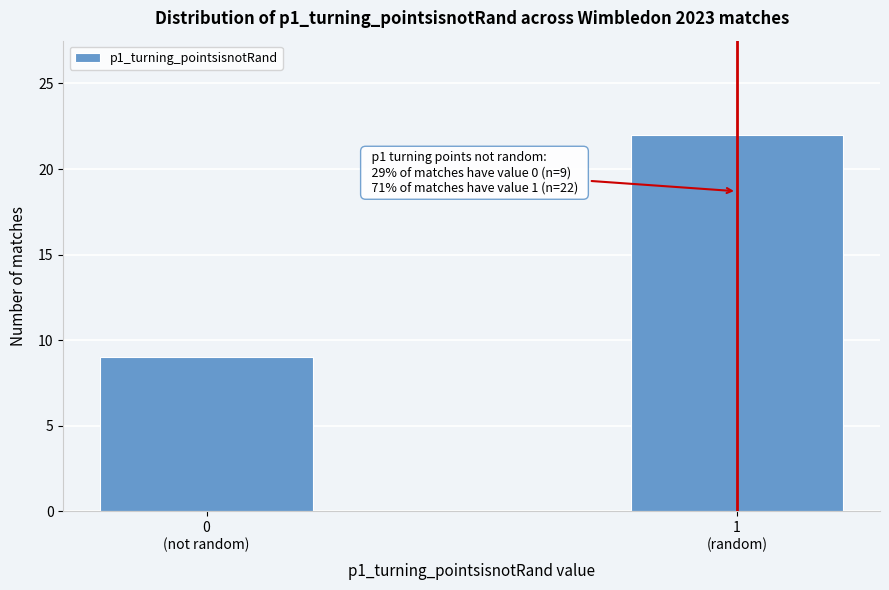

Reading left to right, transcribe all the data shown in this chart.

9	22